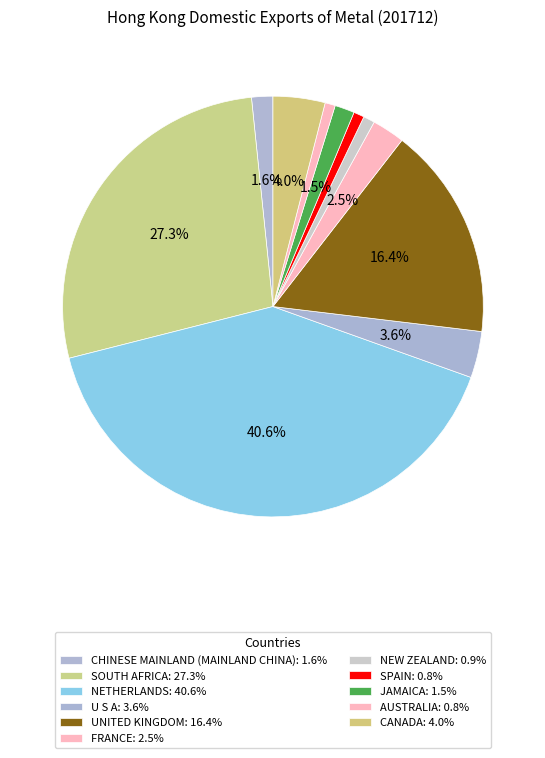

How many segments does this pie chart have?

11